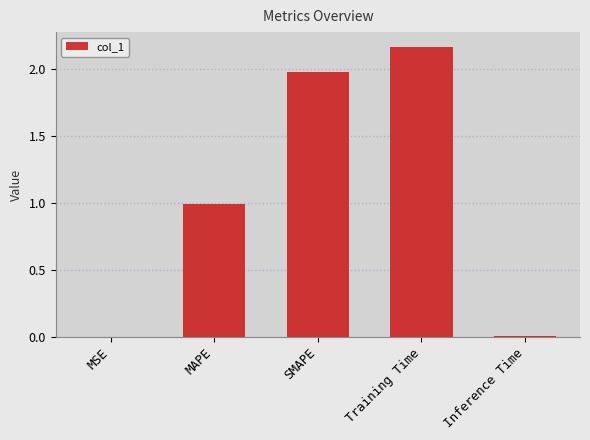

What is the sum of the values at MAPE and Training Time?

3.2